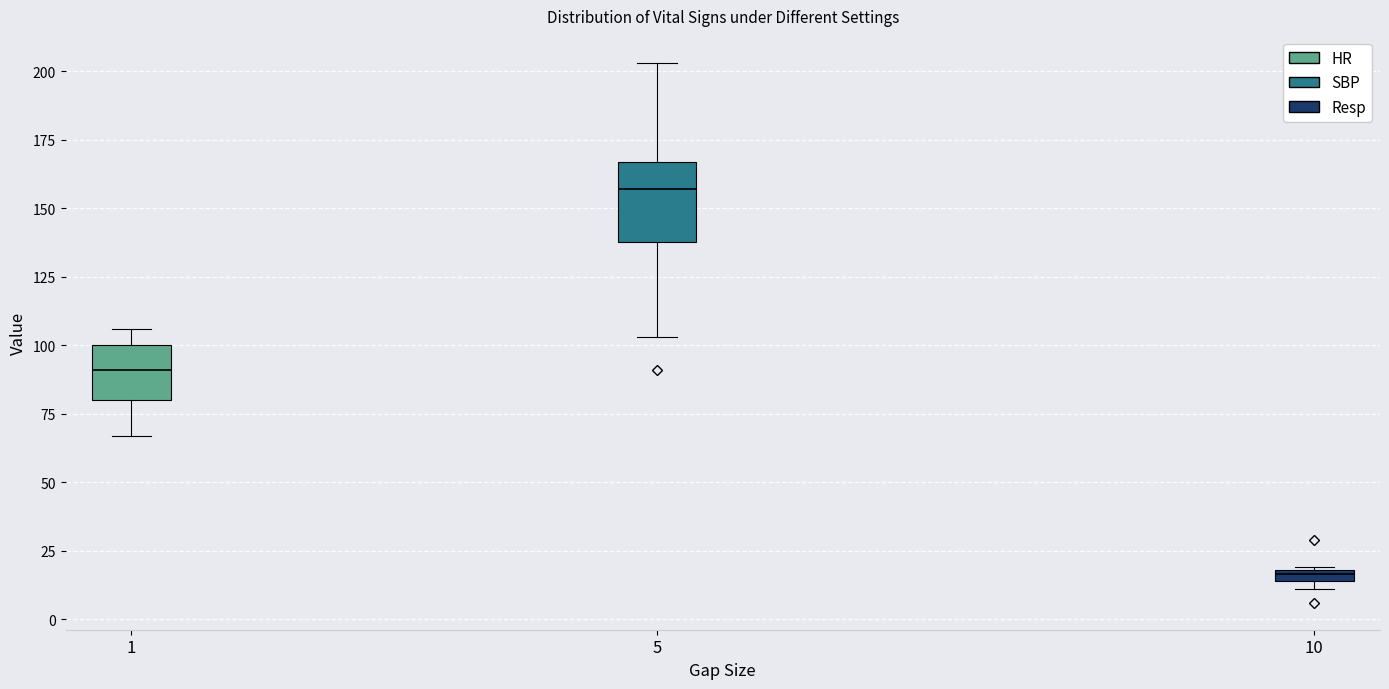

Where is the upper edge of the box at x = 10 on the y-axis? The values are not printed on the chart, so give them approximately, as read against the axis.

20